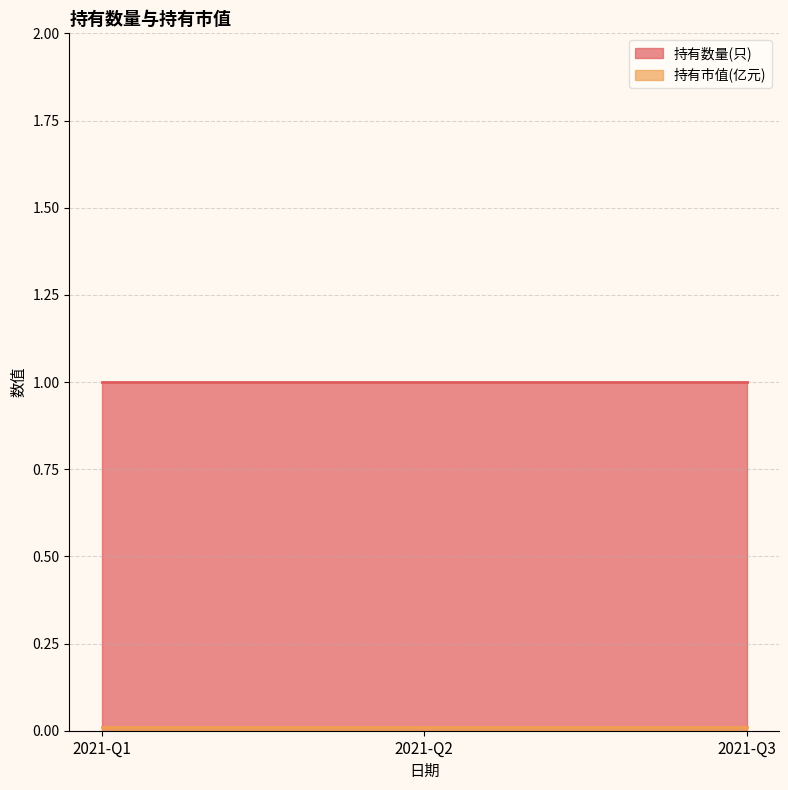

What is the average value of the 持有数量(只) series?

1.0